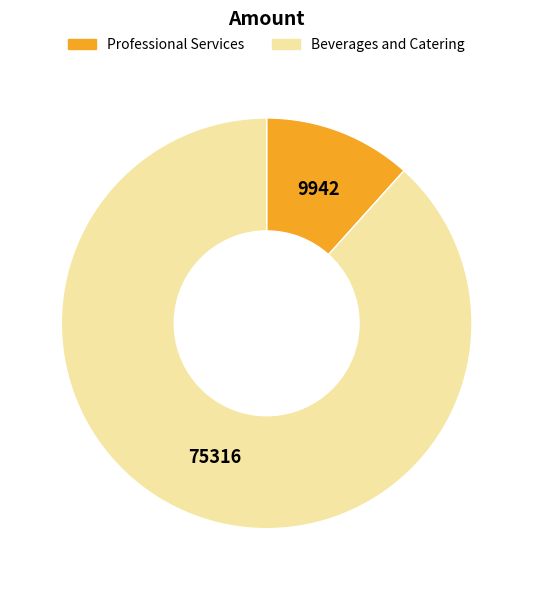

Count the number of slices in the pie.

2